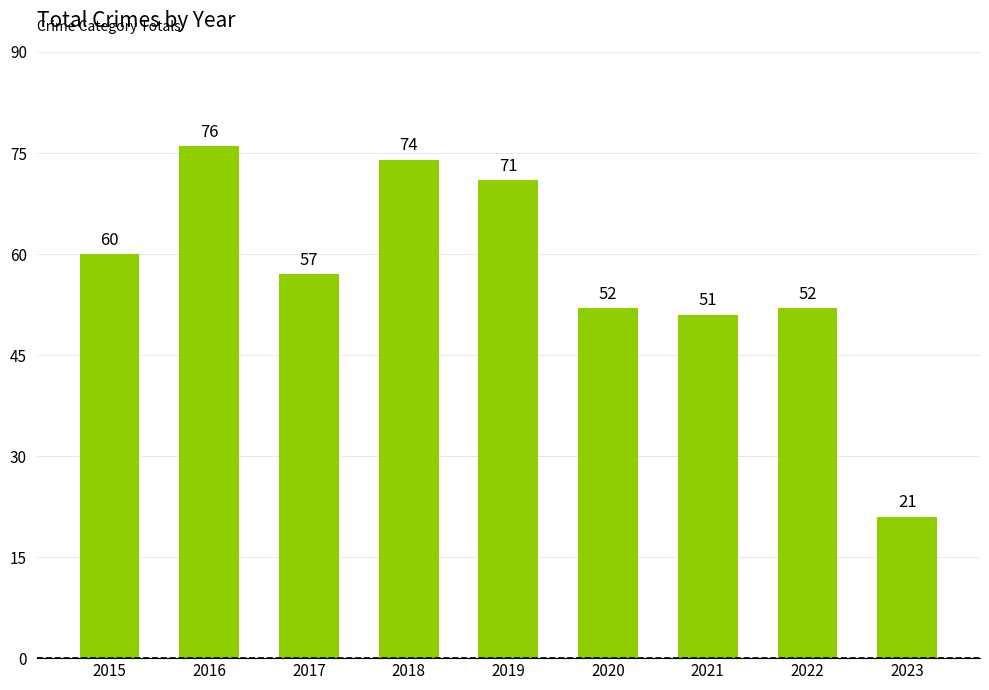

What is the difference between the maximum and second lowest values?

25